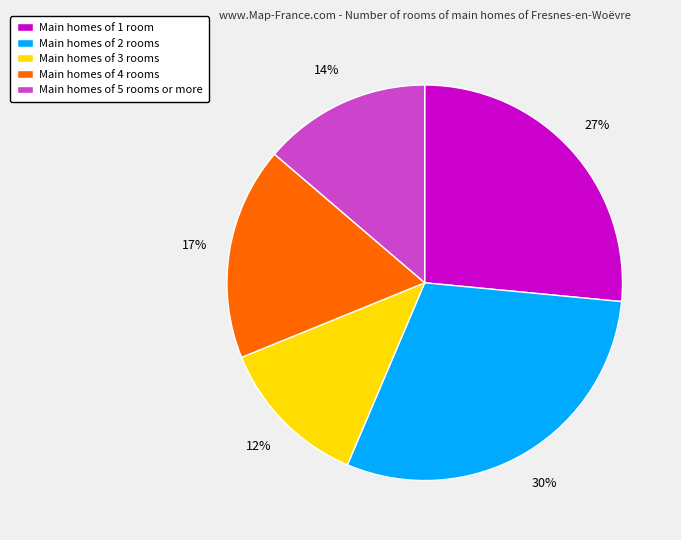

Does any single category account for the majority?

No